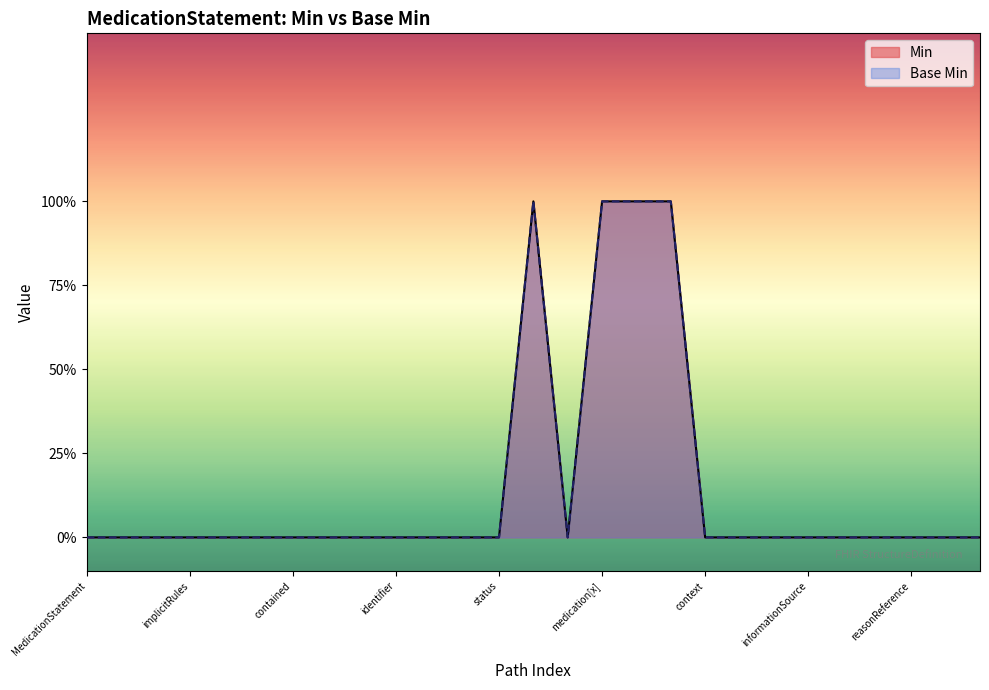

What is the label of the 27th point from the left?

MedicationStatement.dosage